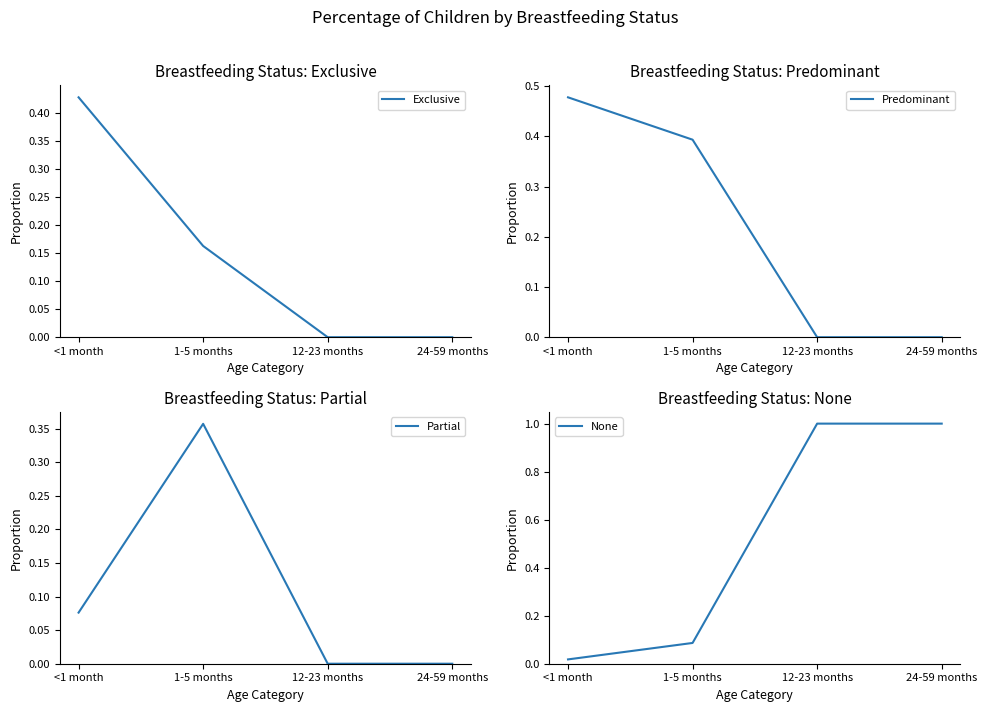

True or false: Partial and Predominant cross at least once.

False